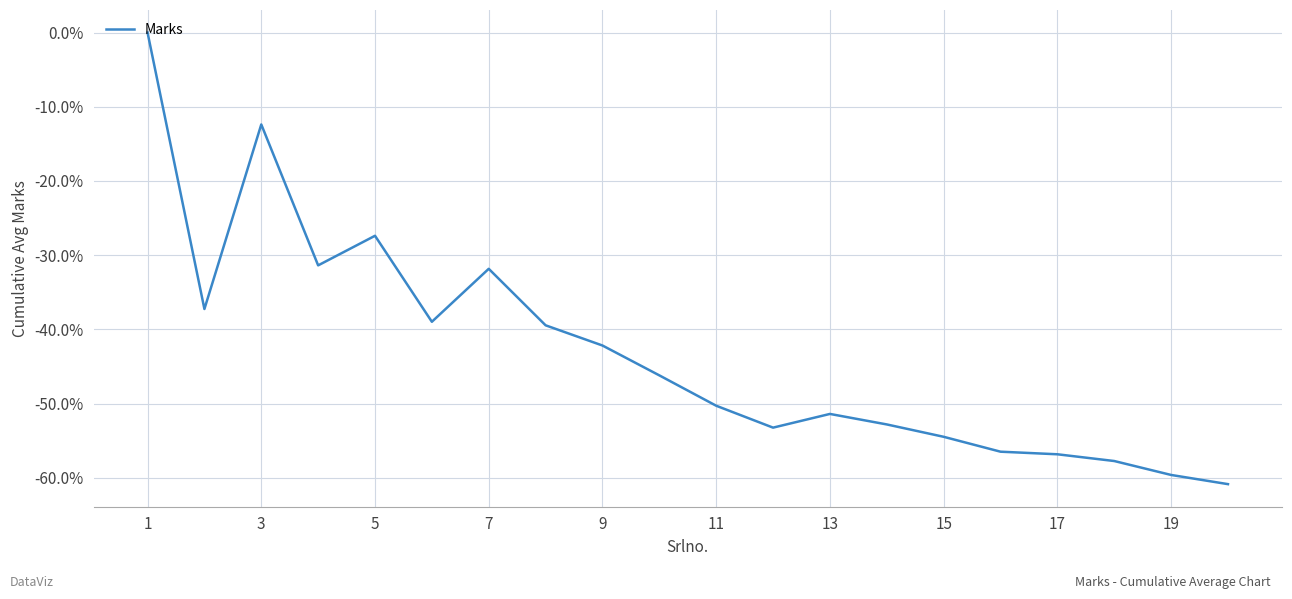

How many values are below zero?

19